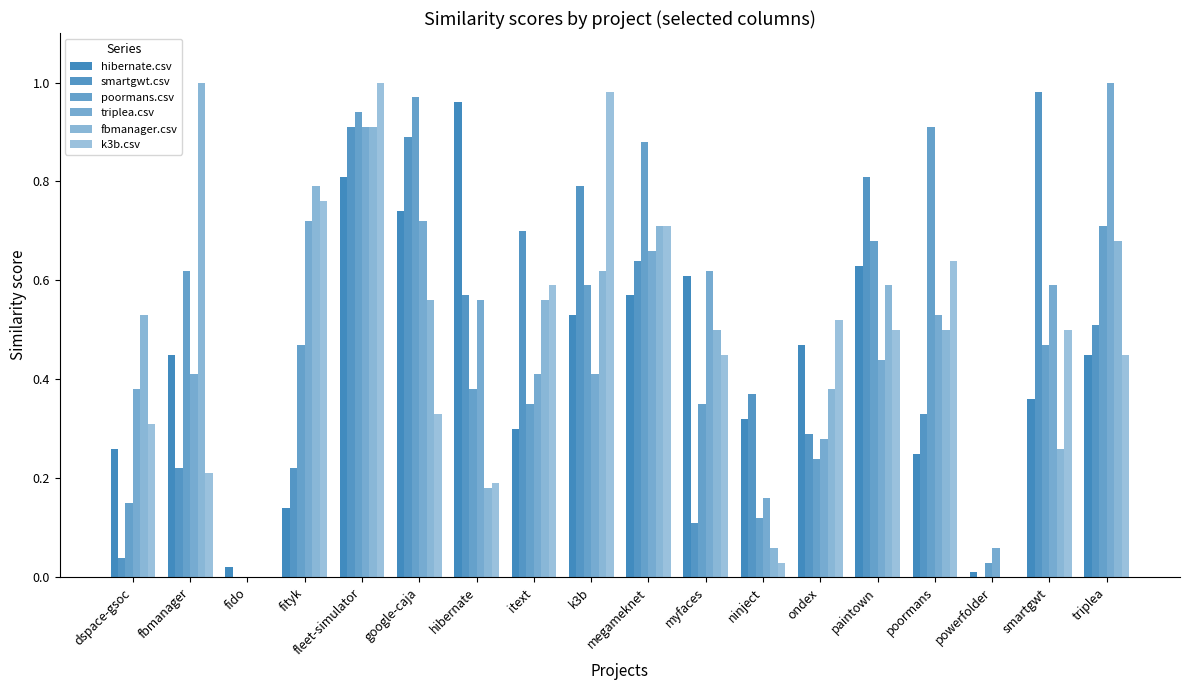

Rank the series at myfaces from highest to lowest value.

triplea.csv, hibernate.csv, fbmanager.csv, k3b.csv, poormans.csv, smartgwt.csv